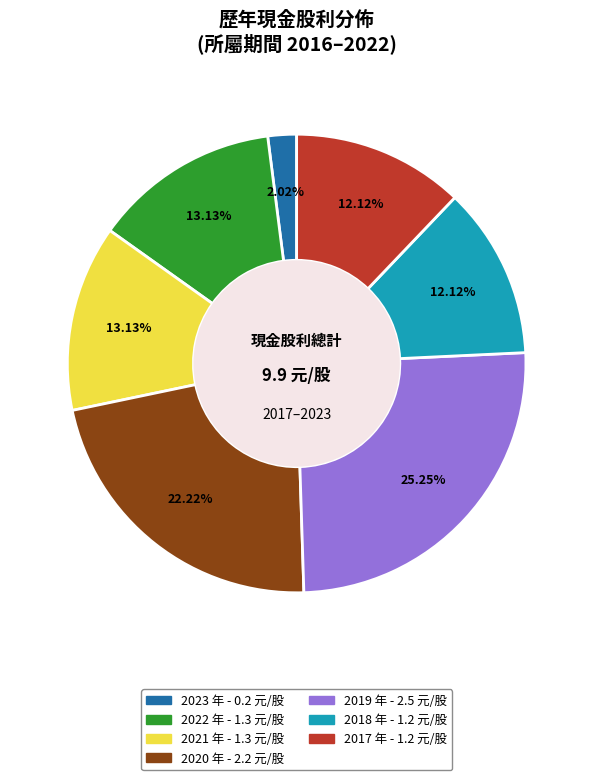

Is there a majority slice in this chart?

No